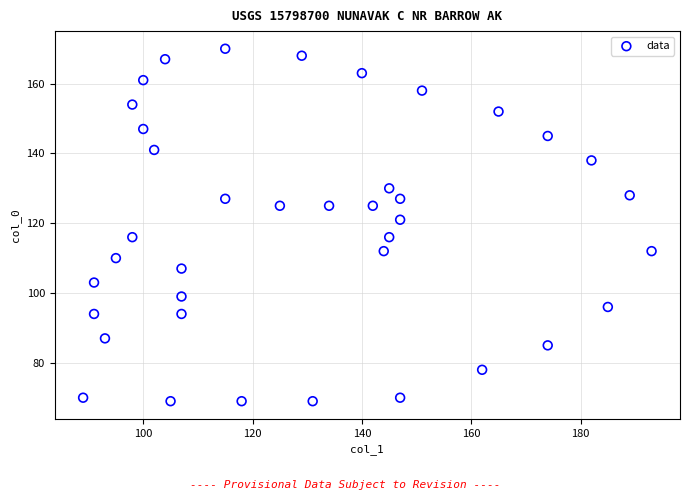

What is the range of X values (max minus min)?

104